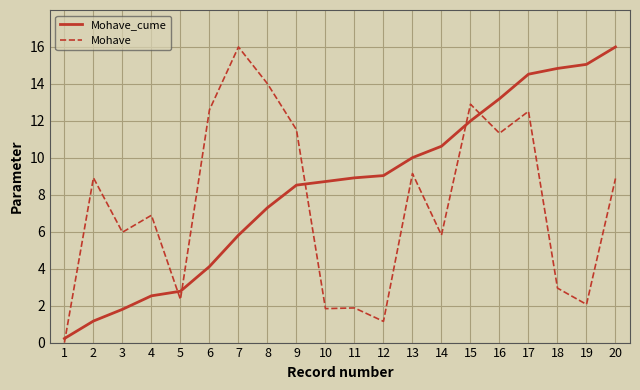

Which series changed the most between 1 and 11?

Mohave_cume